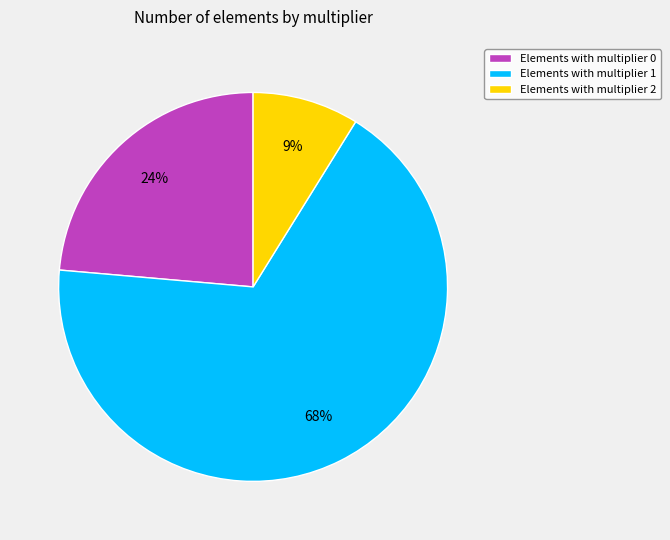

How many segments does this pie chart have?

3